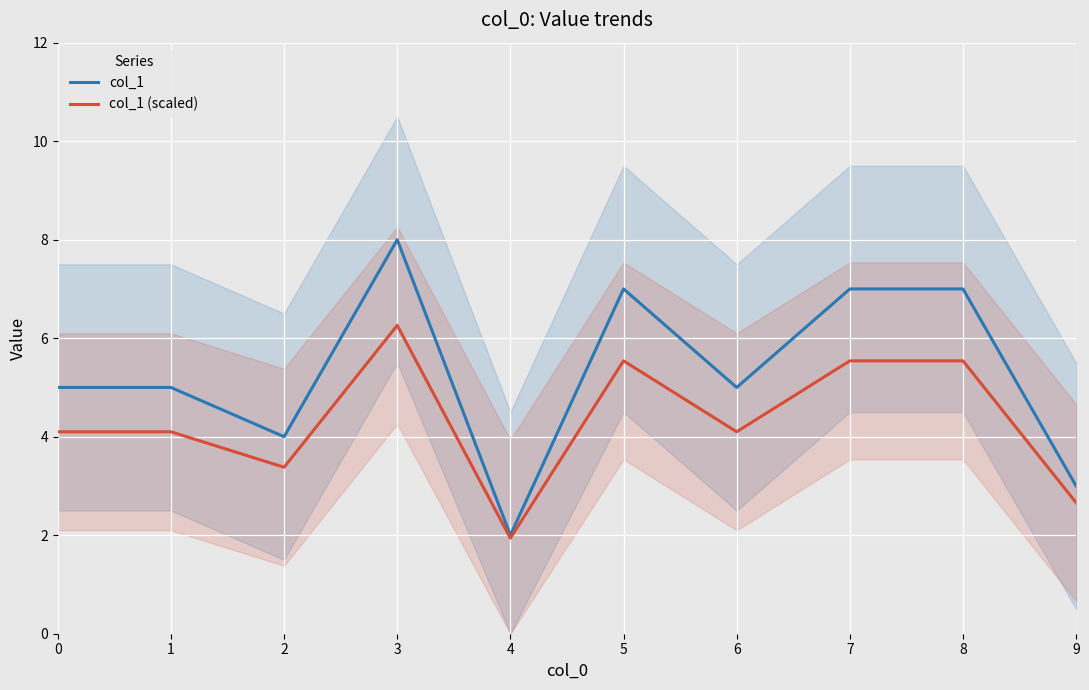

What is the average value of the col_1 series?

5.3